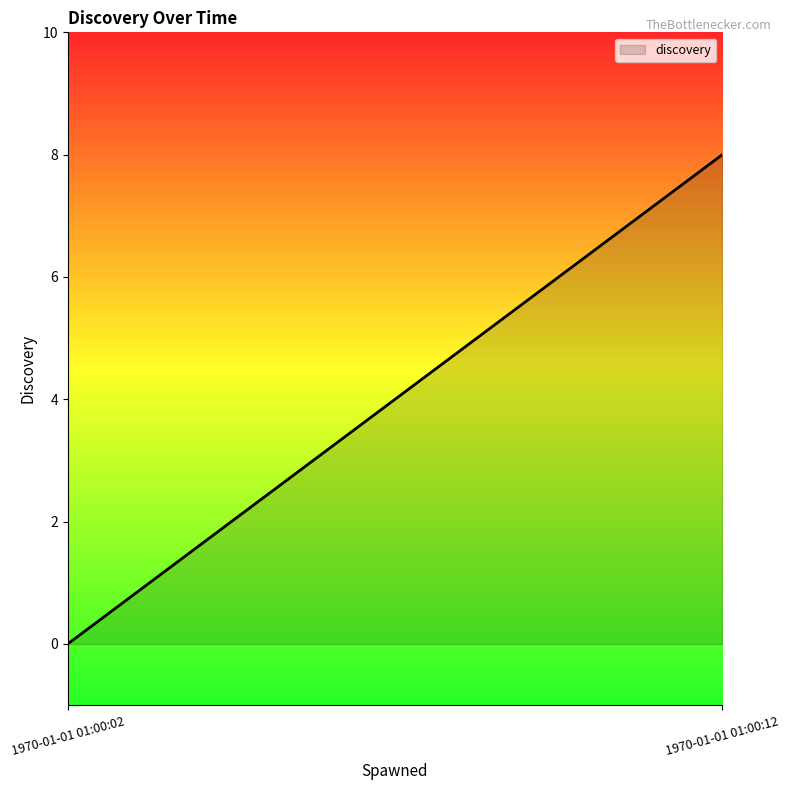

What is the sum of all values?

8